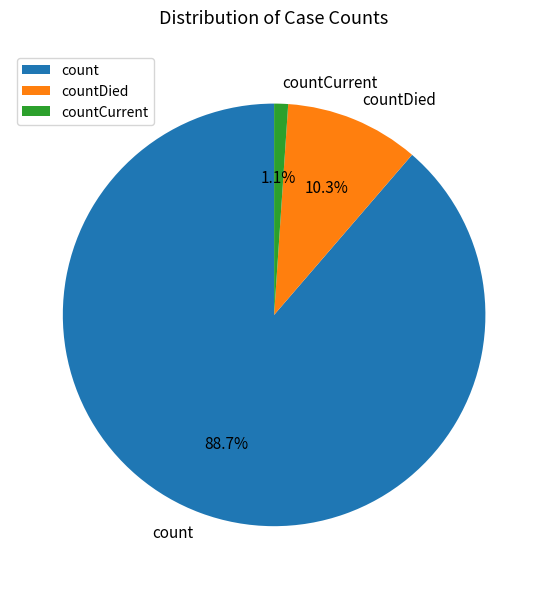

Rank the categories by value from highest to lowest.

count, countDied, countCurrent